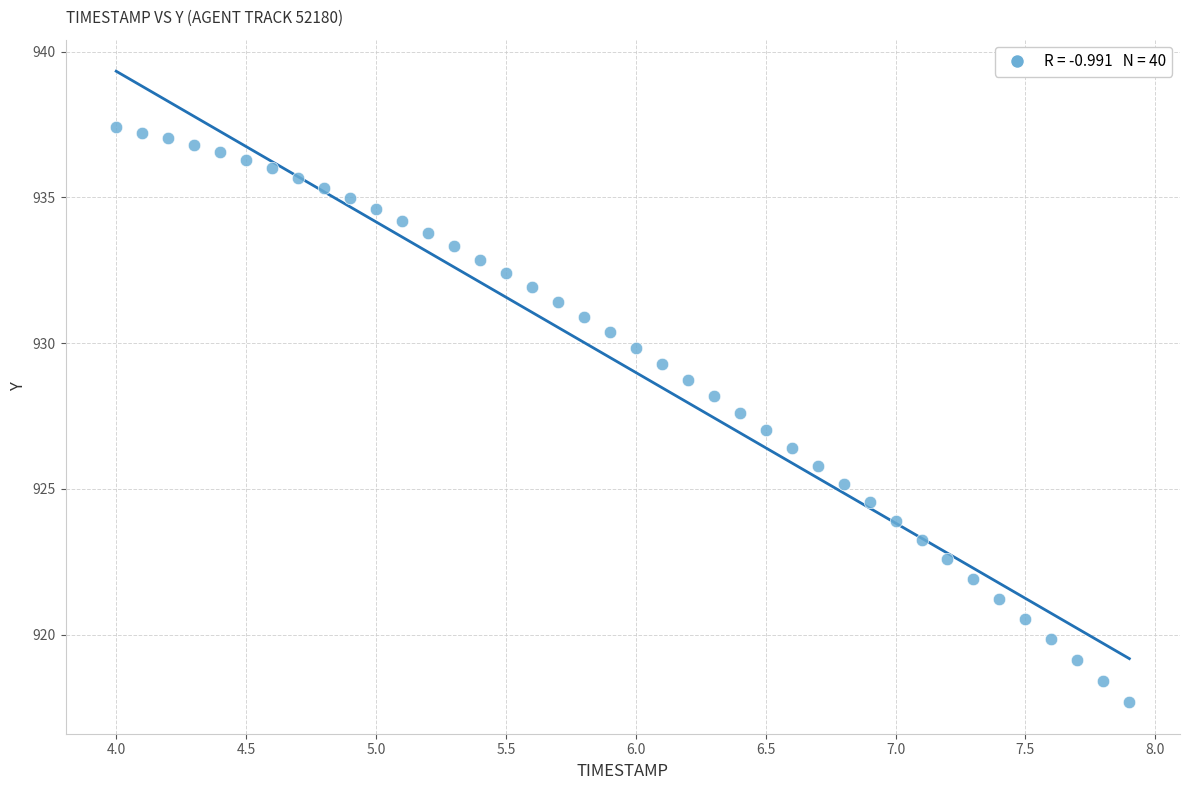

What is the range of Y values (max minus min)?

19.7